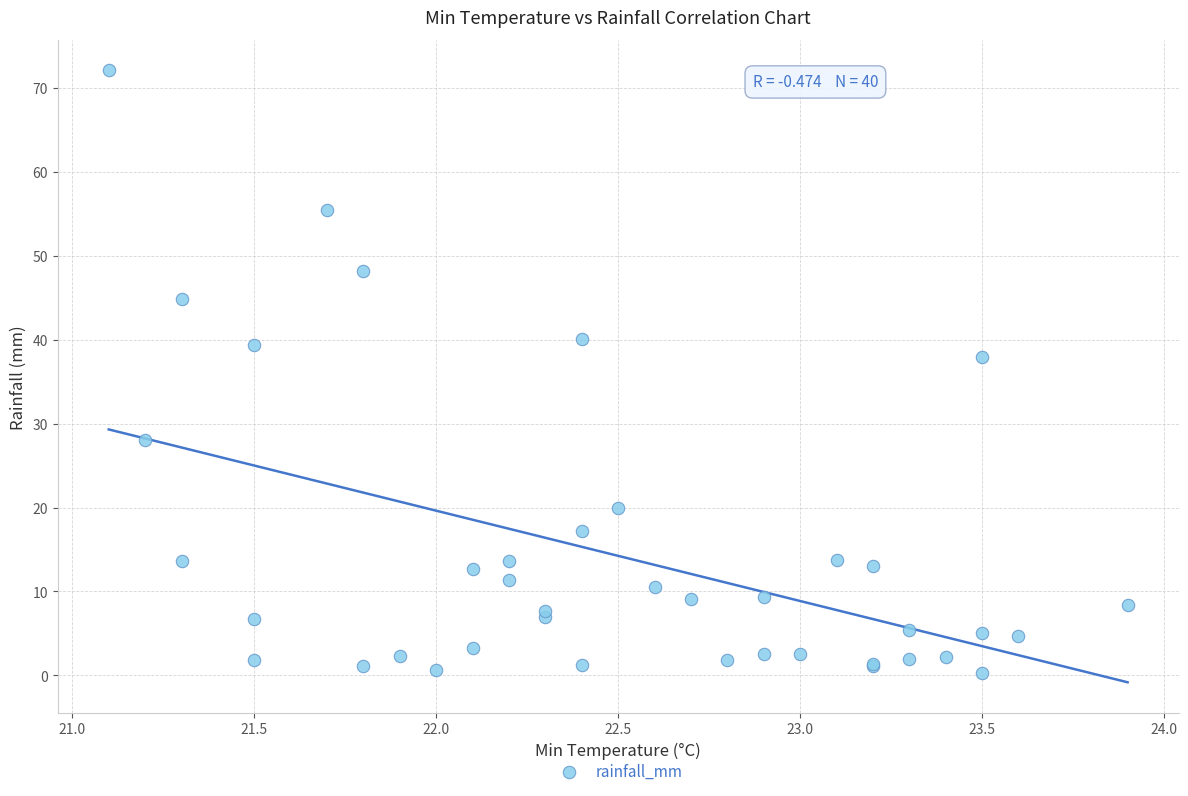

What Y value in the scatter plot is closest to 36?

38.0